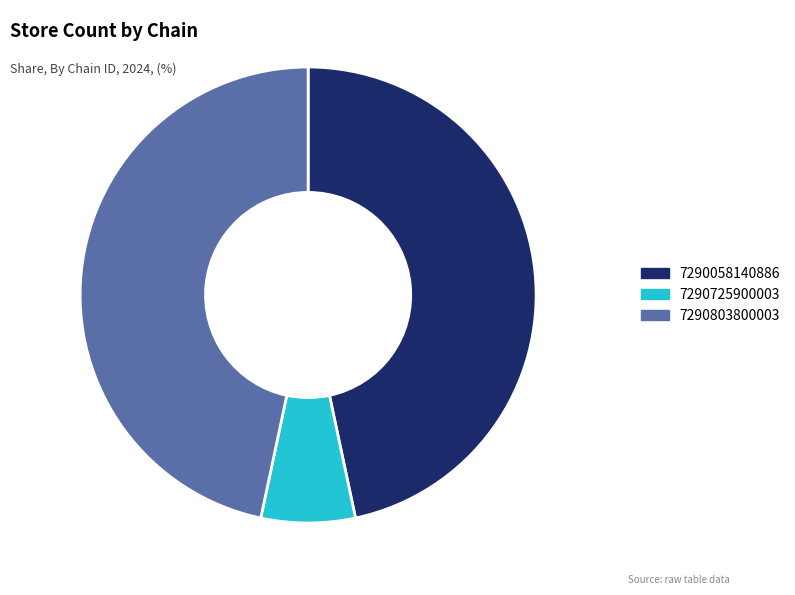

Between 7290725900003 and 7290803800003, which is larger?

7290803800003